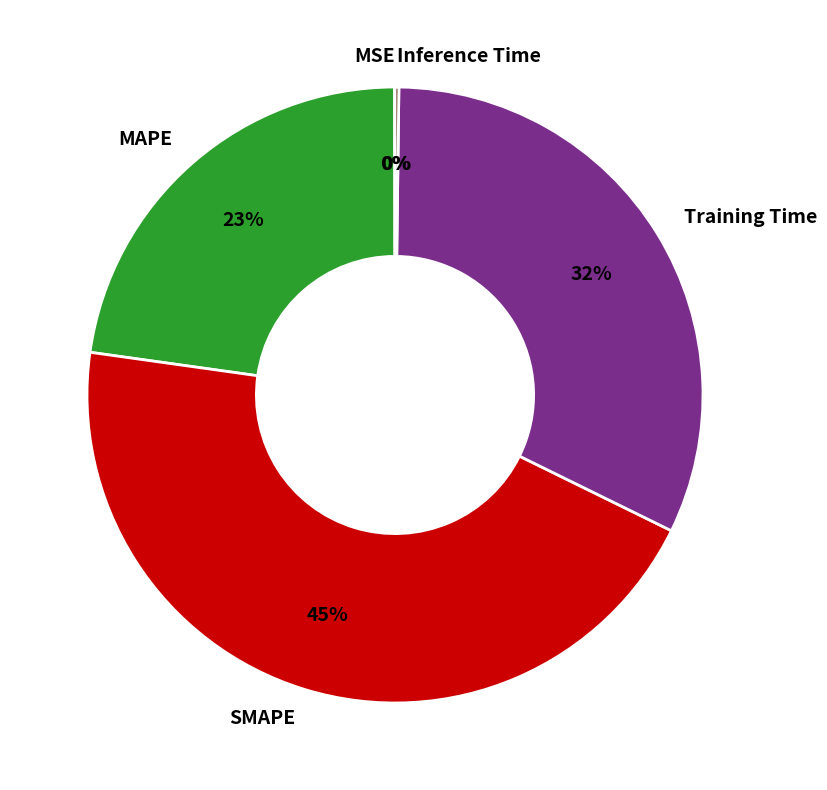

True or false: Training Time accounts for 32% of the total.

True